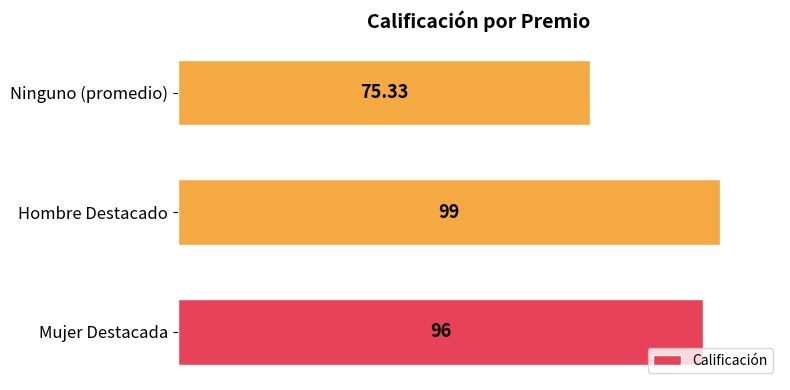

List the labels in order of value, largest first.

Hombre Destacado, Mujer Destacada, Ninguno (promedio)